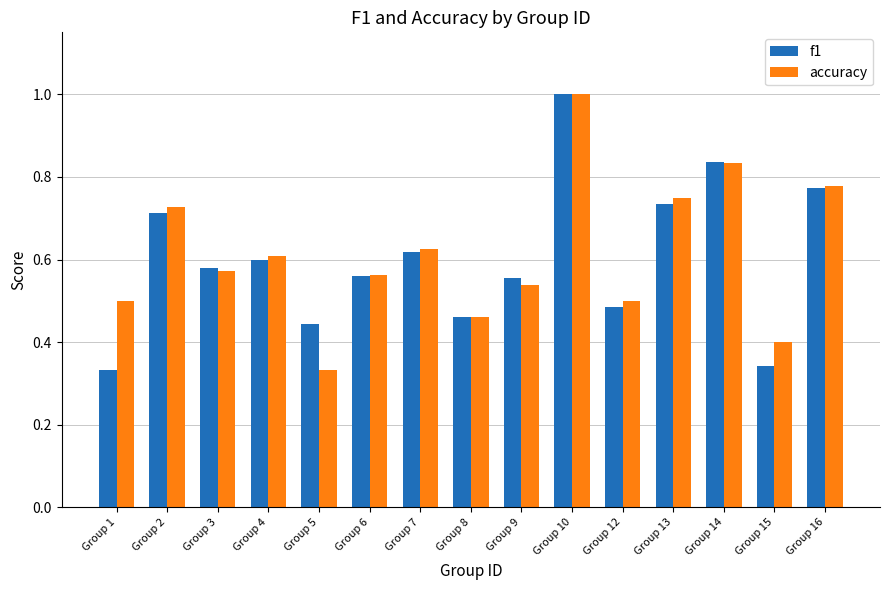

At how many categories does at least one series exceed 0?

15